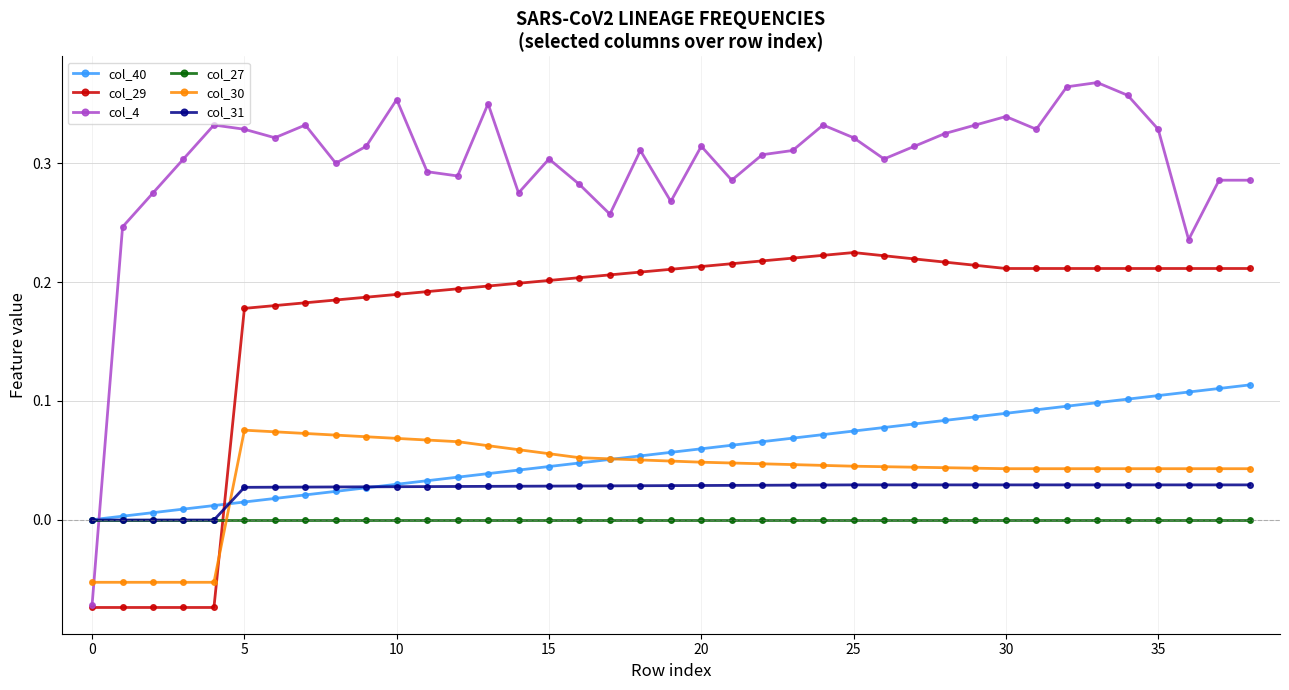

Which series has the widest spread of values?

col_4